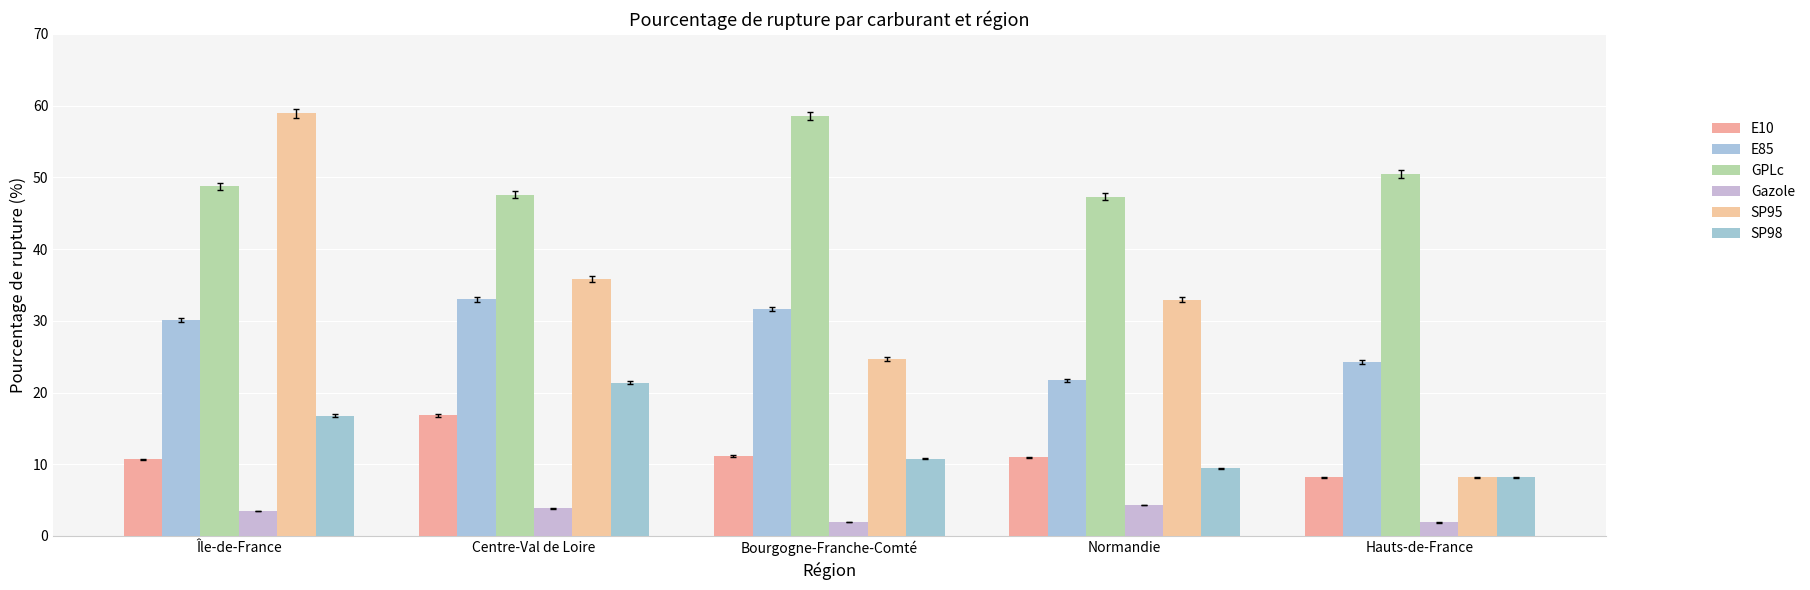

Are the bars horizontal?

No